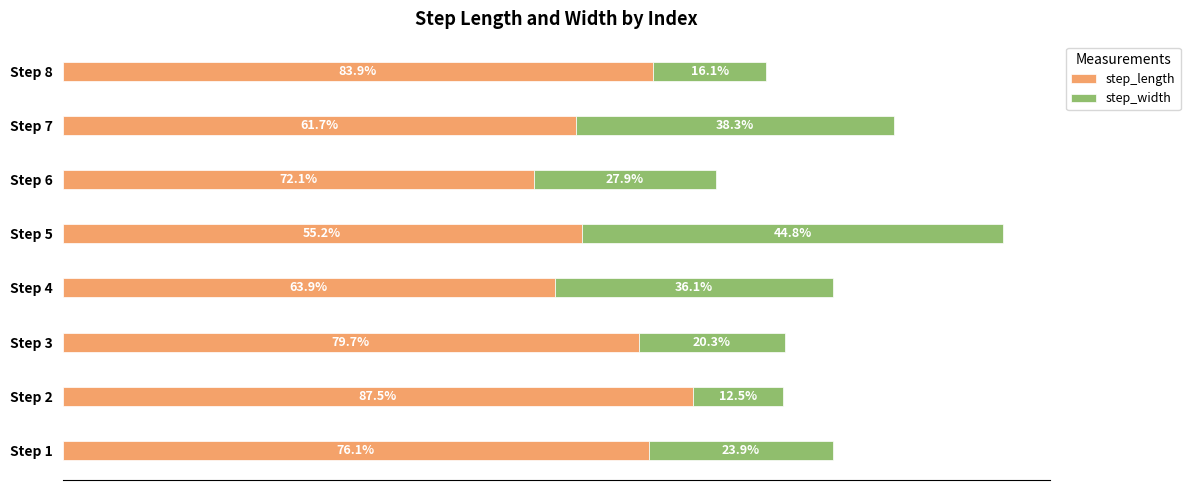

What are all the series names shown in the legend?

step_length, step_width